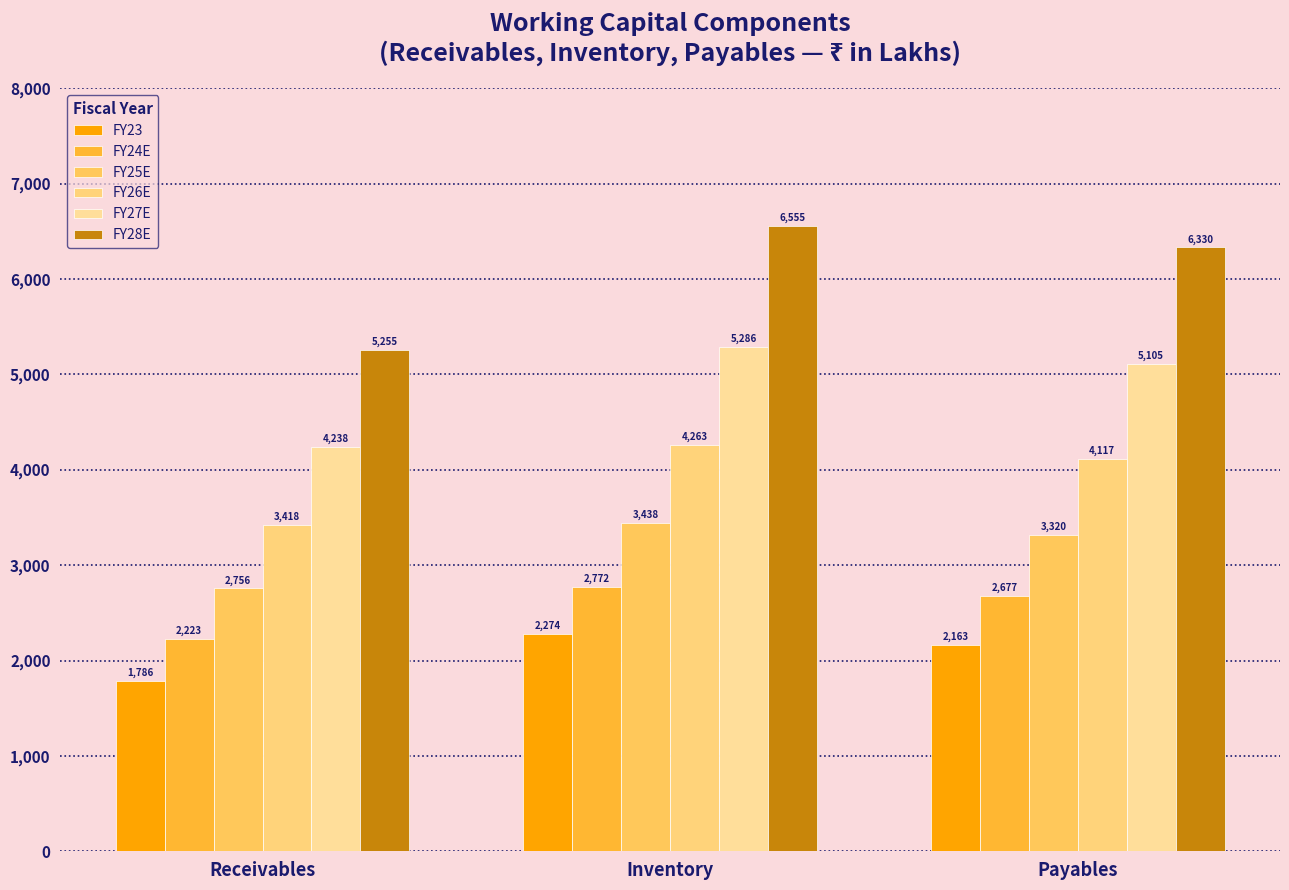

Read the FY25E value at Inventory.

3437.8